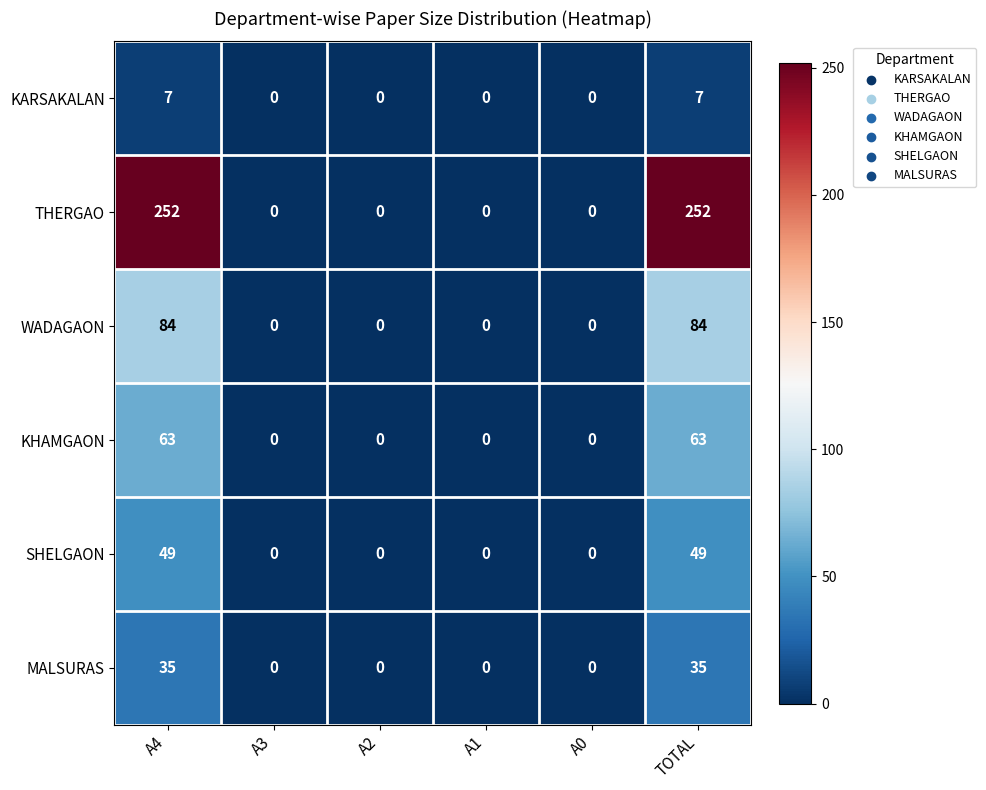

Which series has the widest spread of values?

THERGAO